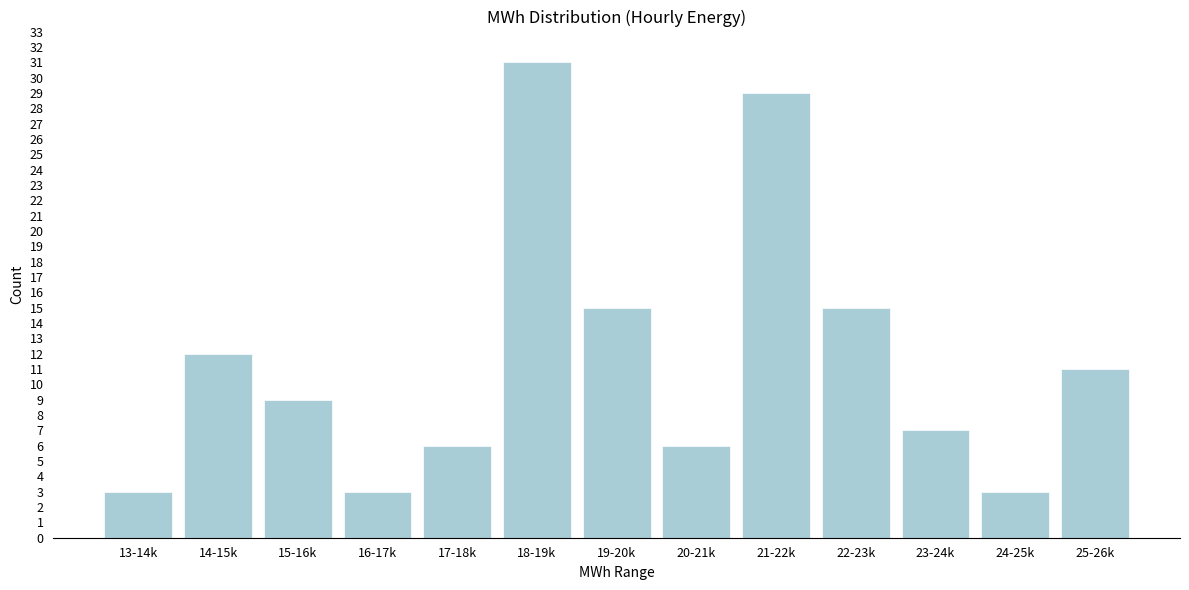

Reading left to right, extract all data points from this chart.

13-14k=3	14-15k=12	15-16k=9	16-17k=3	17-18k=6	18-19k=31	19-20k=15	20-21k=6	21-22k=29	22-23k=15	23-24k=7	24-25k=3	25-26k=11